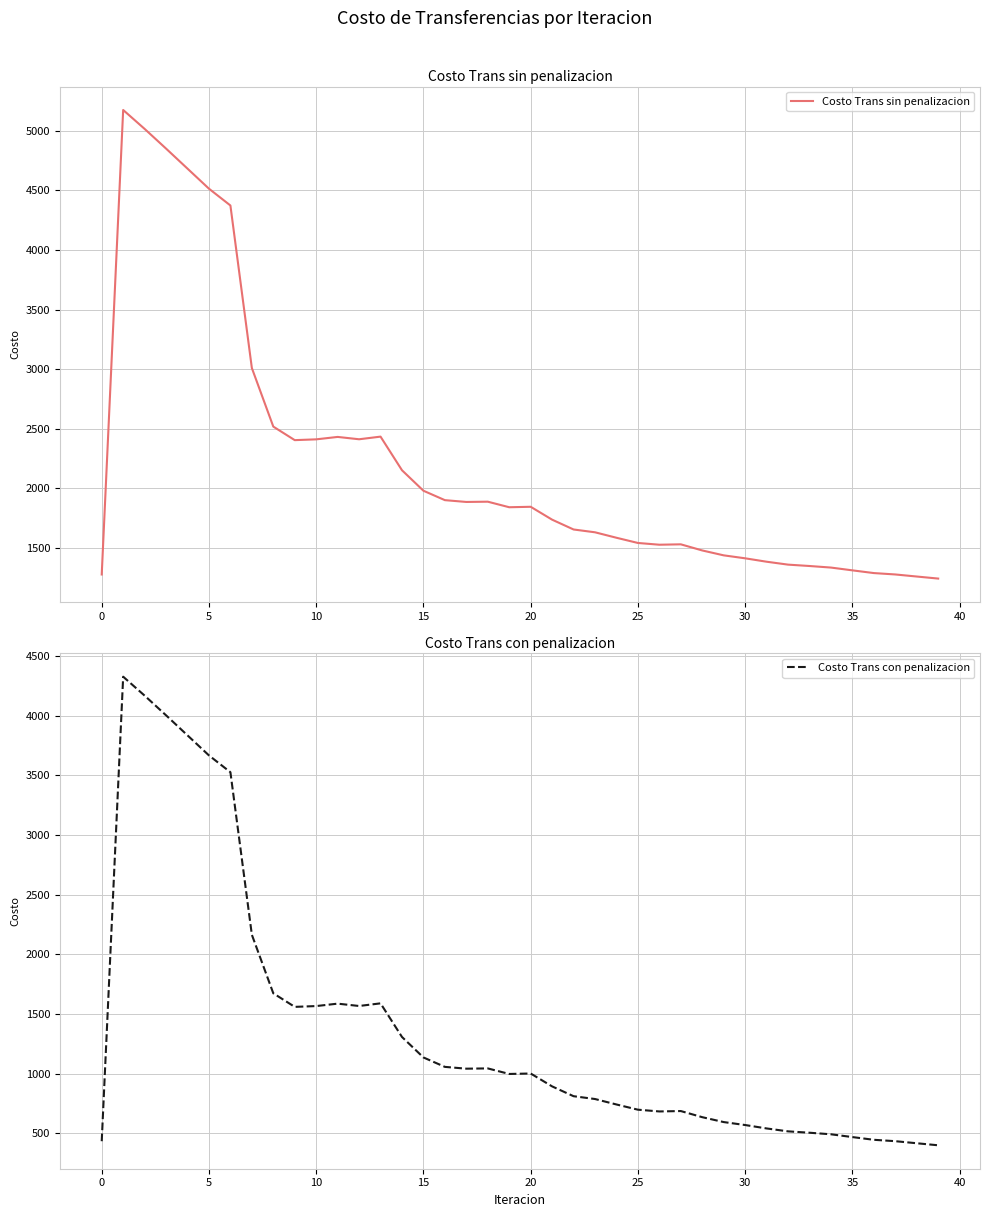

What is the maximum value for Costo Trans sin penalizacion?

5173.8